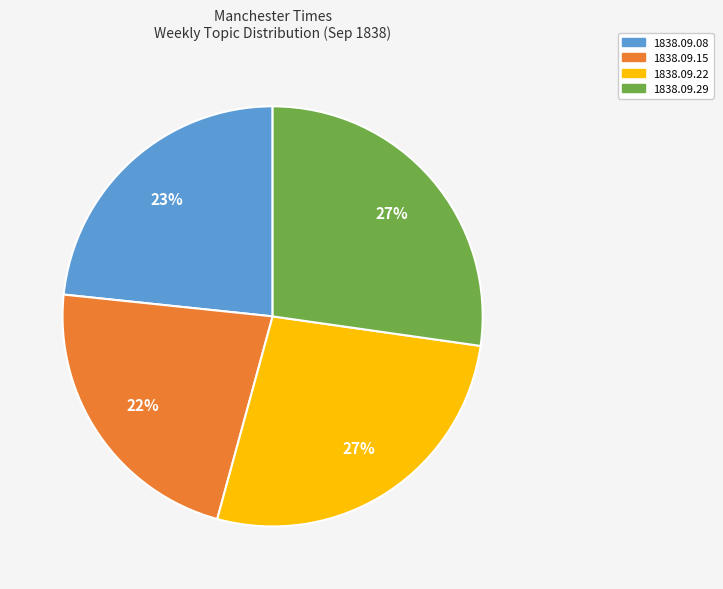

Which slice is the smallest?

1838.09.15